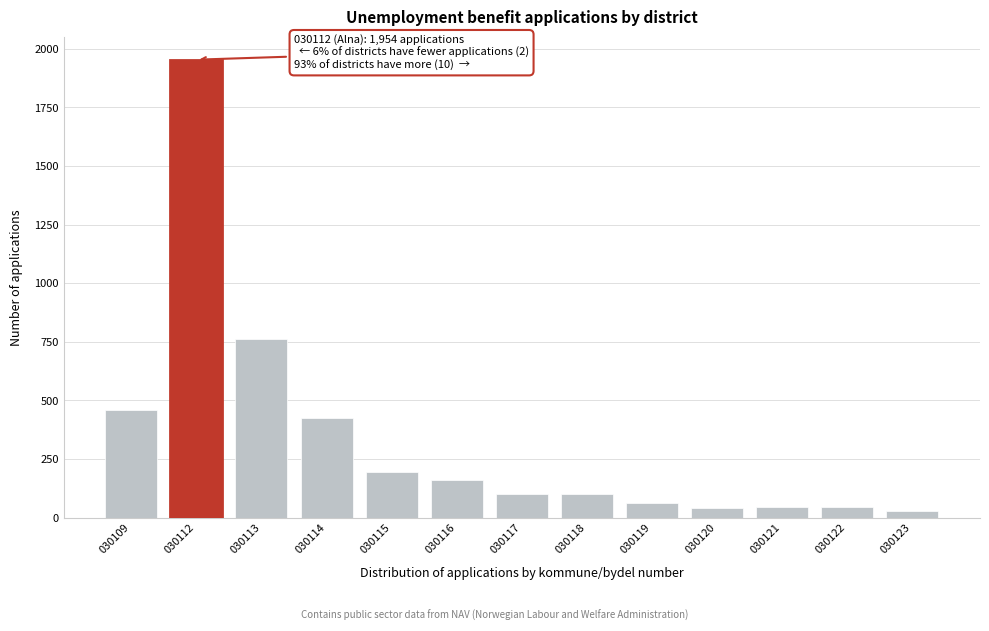

Which label corresponds to the largest value in the chart?

030112